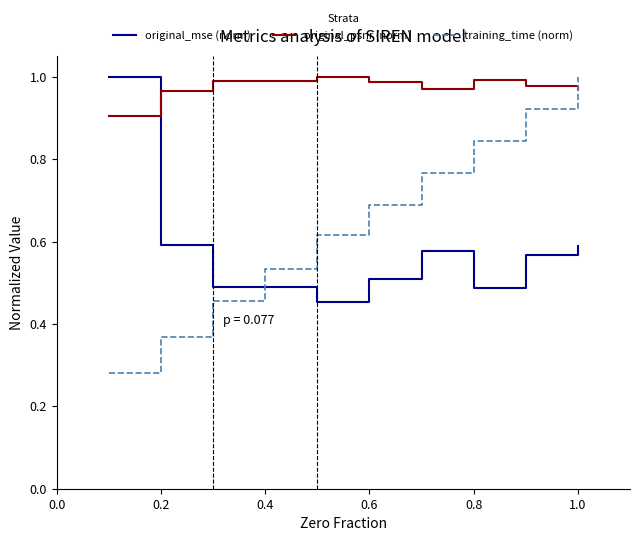

Which series has the largest total across all categories?

original_psnr (norm)